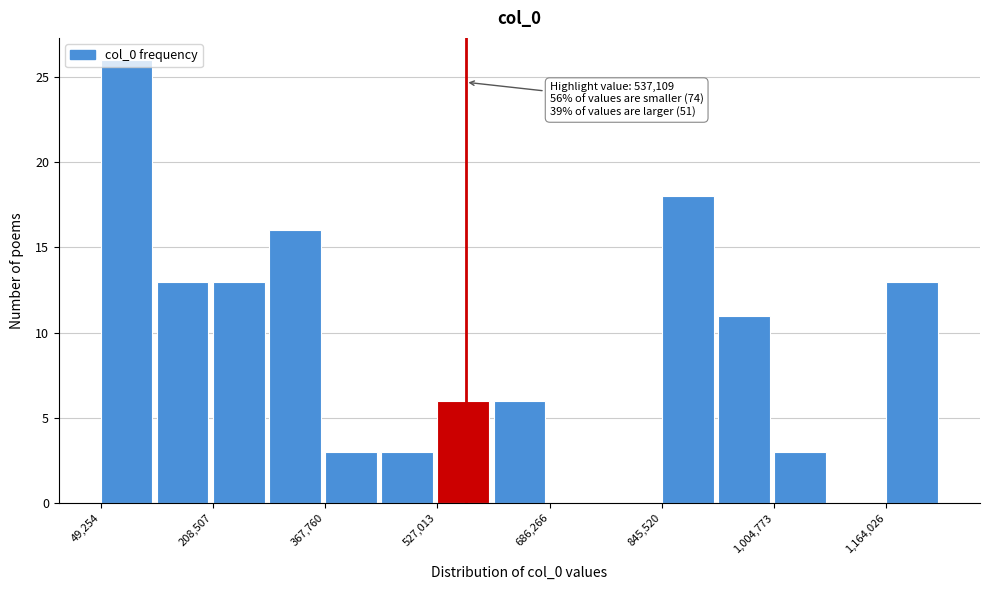

Read against the x-axis, roughly where is the centre of the tallest bar?

80000